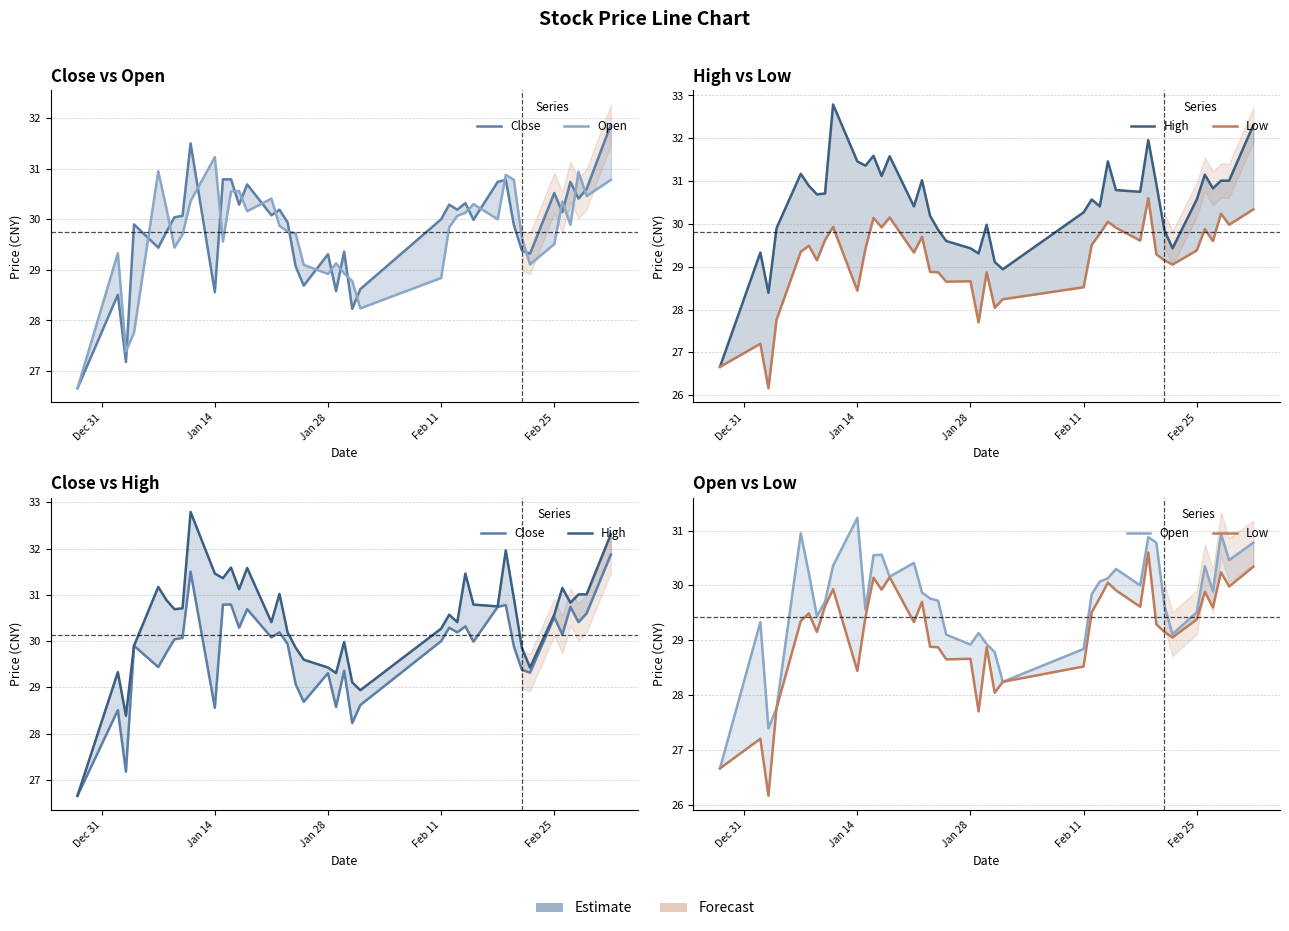

What is the lowest value of the Close series?

26.7